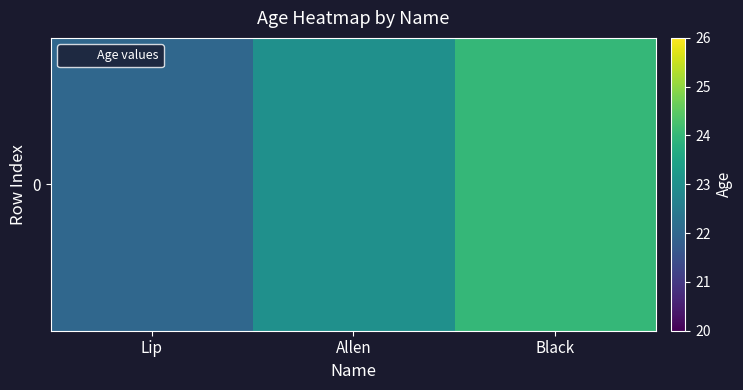

What is the difference between the values at Lip and Black?

2